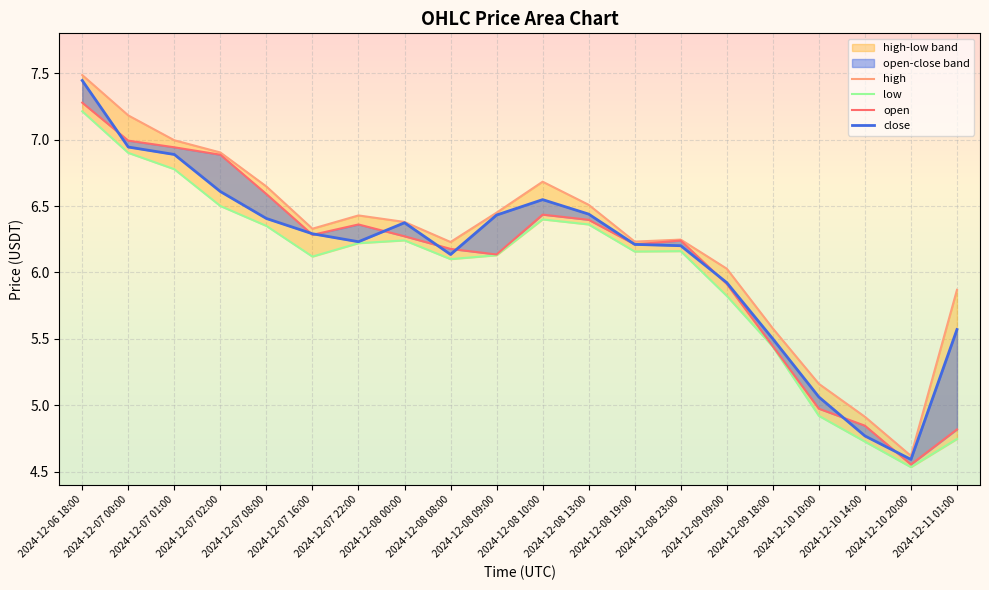

List the labels in order of low value, largest first.

2024-12-06 18:00, 2024-12-07 00:00, 2024-12-07 01:00, 2024-12-07 02:00, 2024-12-08 10:00, 2024-12-08 13:00, 2024-12-07 08:00, 2024-12-08 00:00, 2024-12-07 22:00, 2024-12-08 23:00, 2024-12-08 19:00, 2024-12-08 09:00, 2024-12-07 16:00, 2024-12-08 08:00, 2024-12-09 09:00, 2024-12-09 18:00, 2024-12-10 10:00, 2024-12-11 01:00, 2024-12-10 14:00, 2024-12-10 20:00